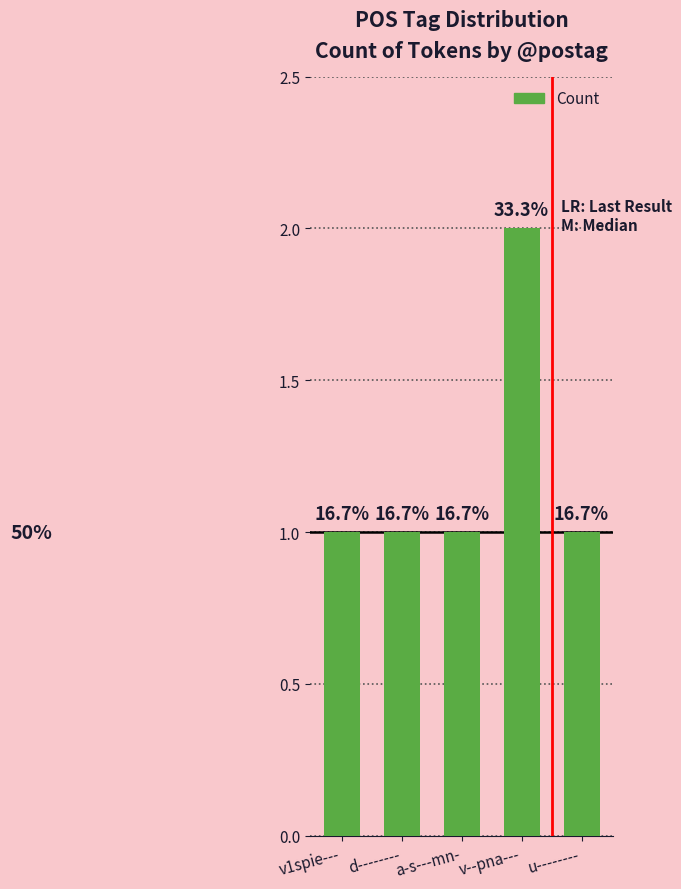

How many bars are there in total?

5